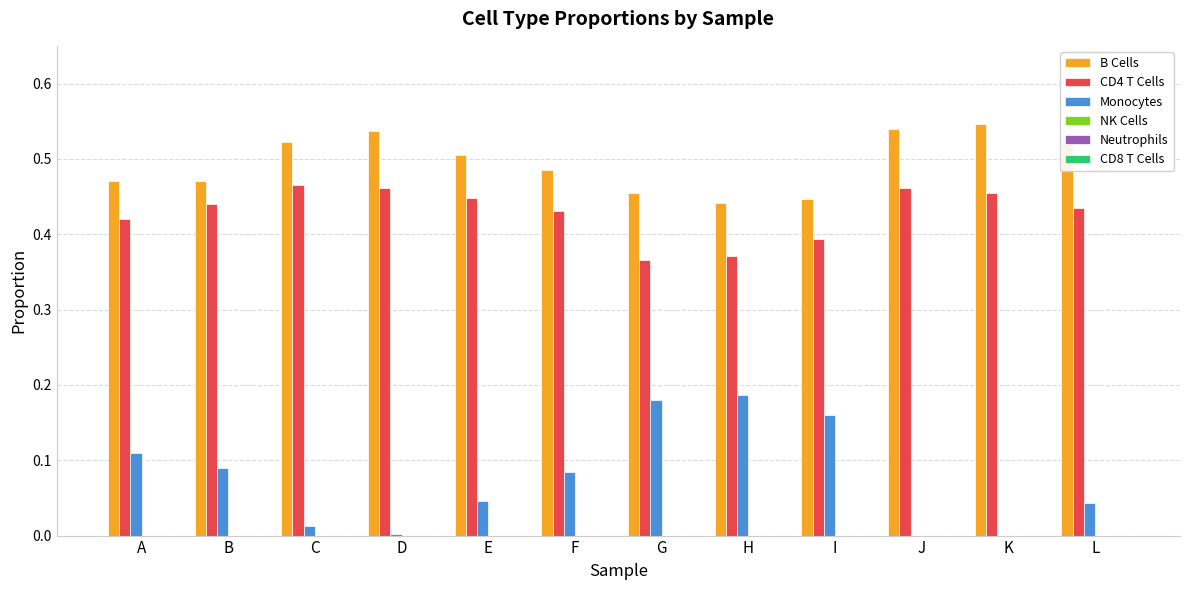

The value of B Cells at F is 0.2. True or false?

False